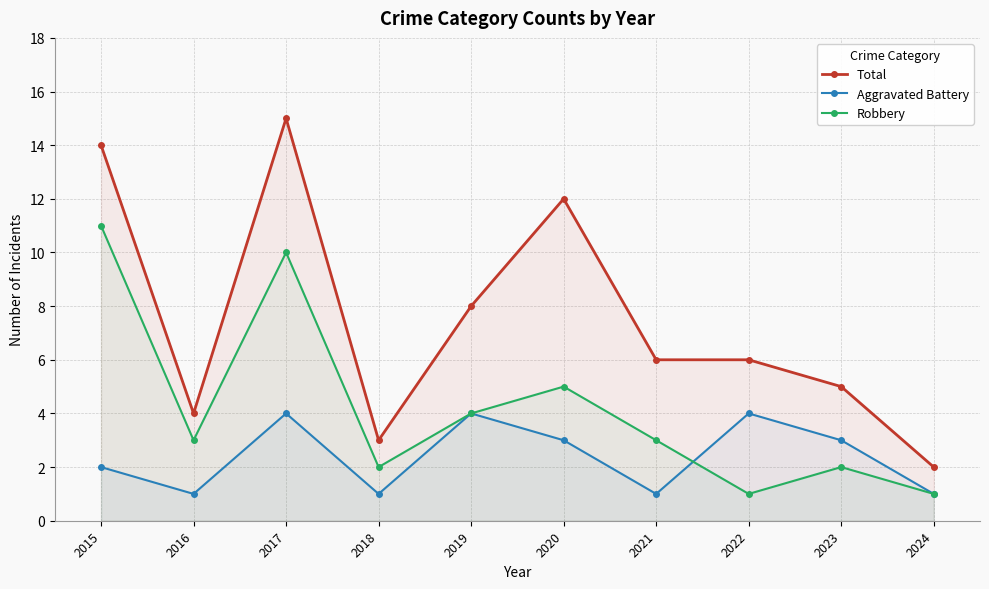

Reading left to right, transcribe all the data shown in this chart.

Total: 14	4	15	3	8	12	6	6	5	2
Aggravated Battery: 2	1	4	1	4	3	1	4	3	1
Robbery: 11	3	10	2	4	5	3	1	2	1